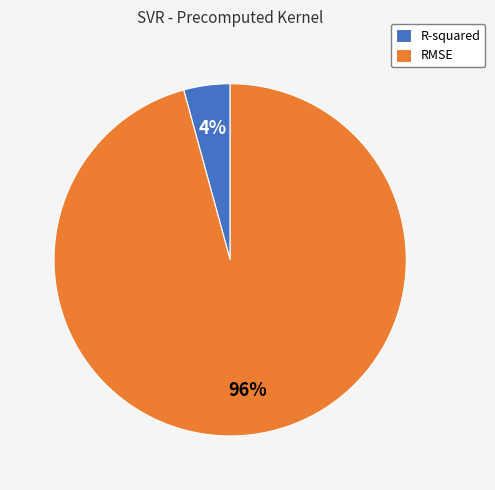

Which has a higher value, RMSE or R-squared?

RMSE